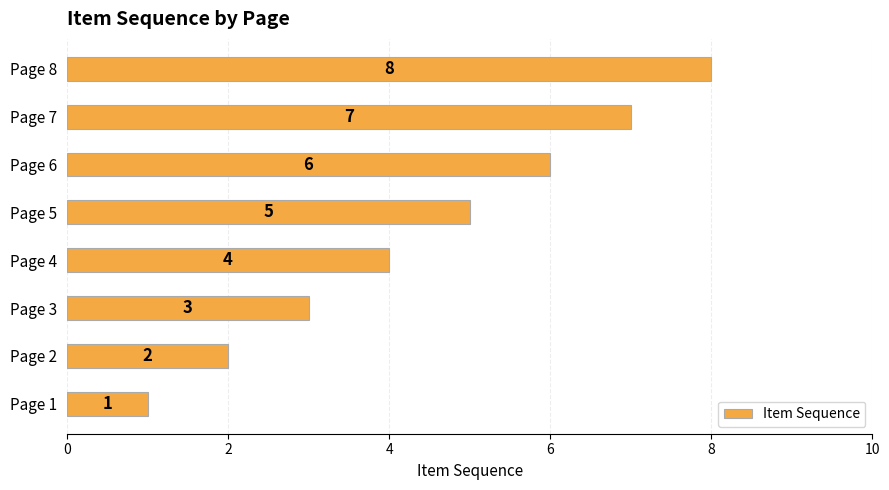

What is the sum of all values?

36